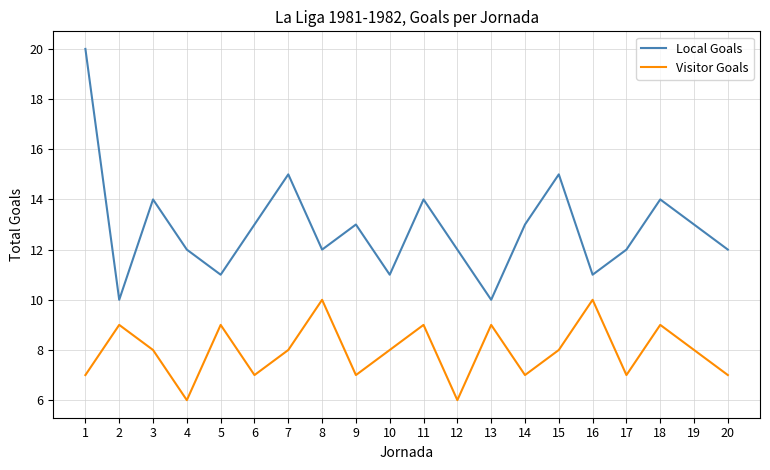

Rank the series by their average value, from highest to lowest.

Local Goals, Visitor Goals